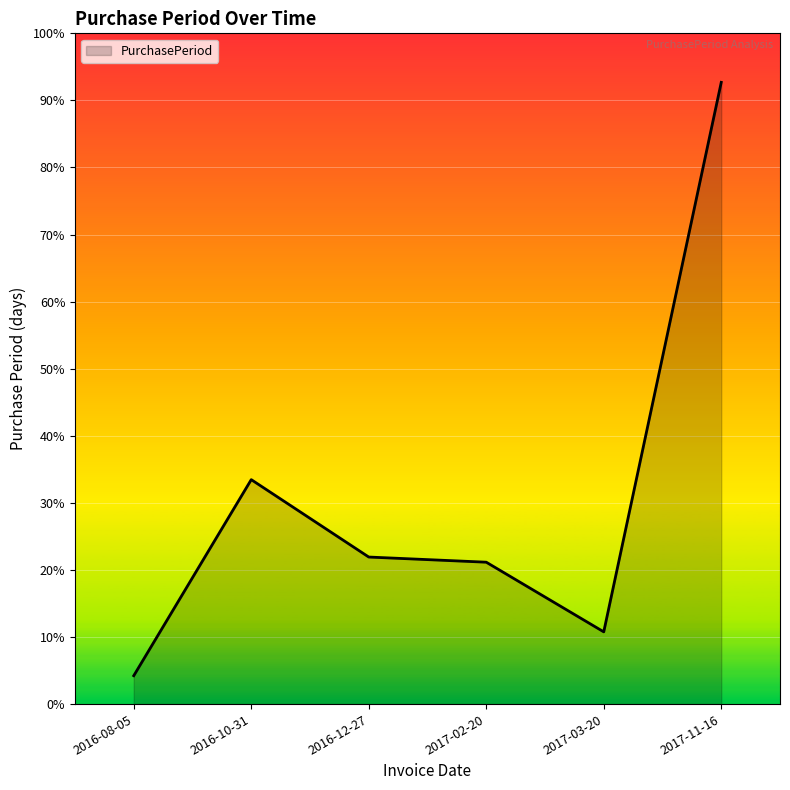

Is this an area chart (filled region under the line)?

Yes